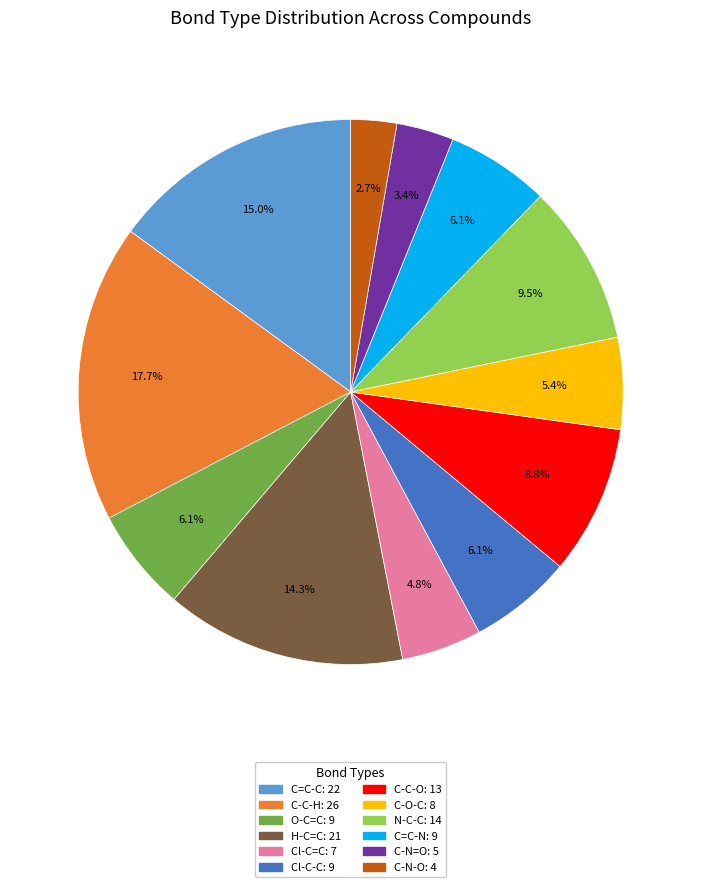

Does any single category account for the majority?

No